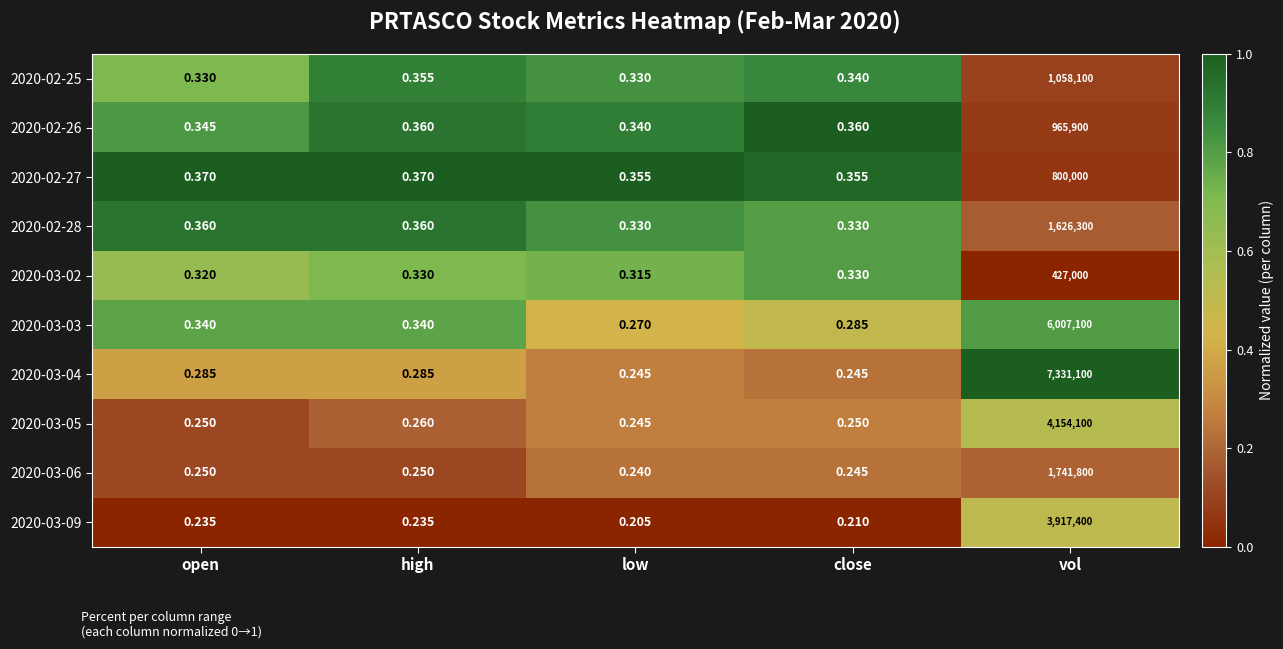

At which category is the sum across all series the highest?

vol